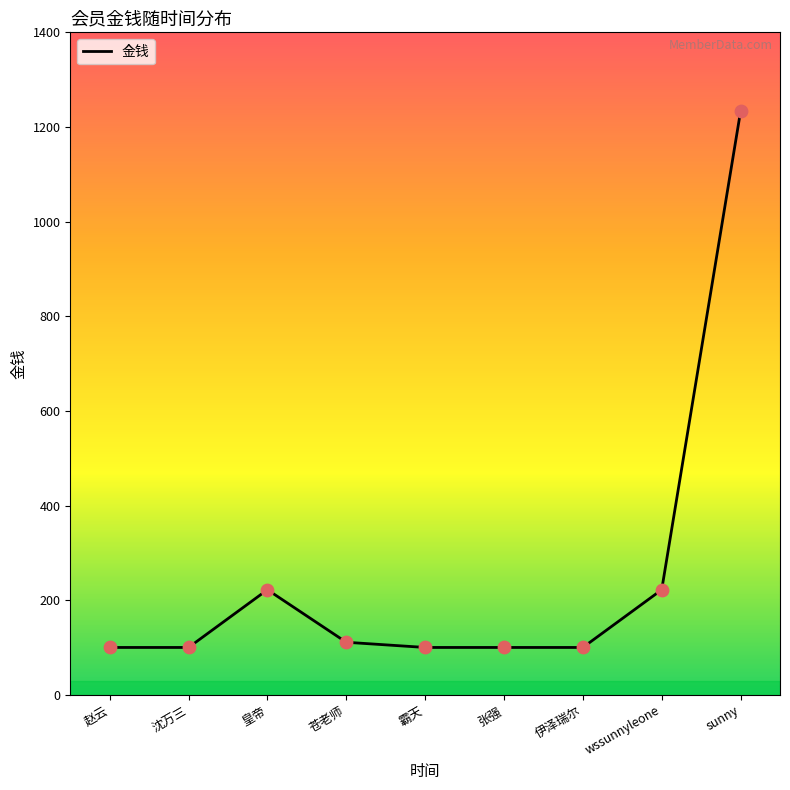

Approximately how many times larger is the value at 皇帝 compared to 张强?

2.2